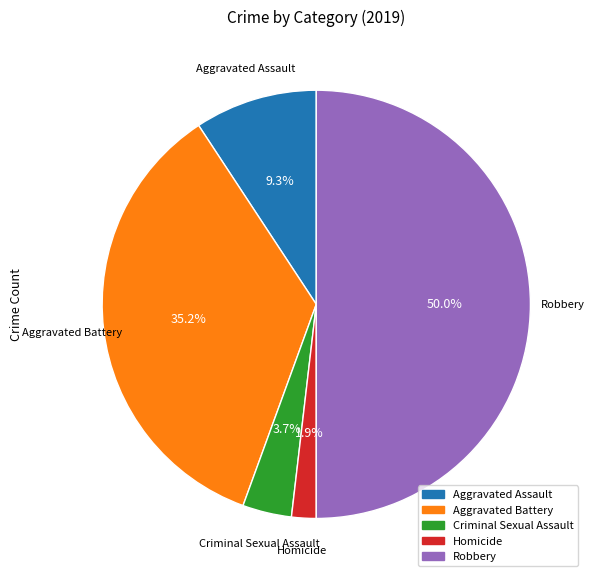

Approximately how many times larger is the value at Homicide compared to Criminal Sexual Assault?

0.5